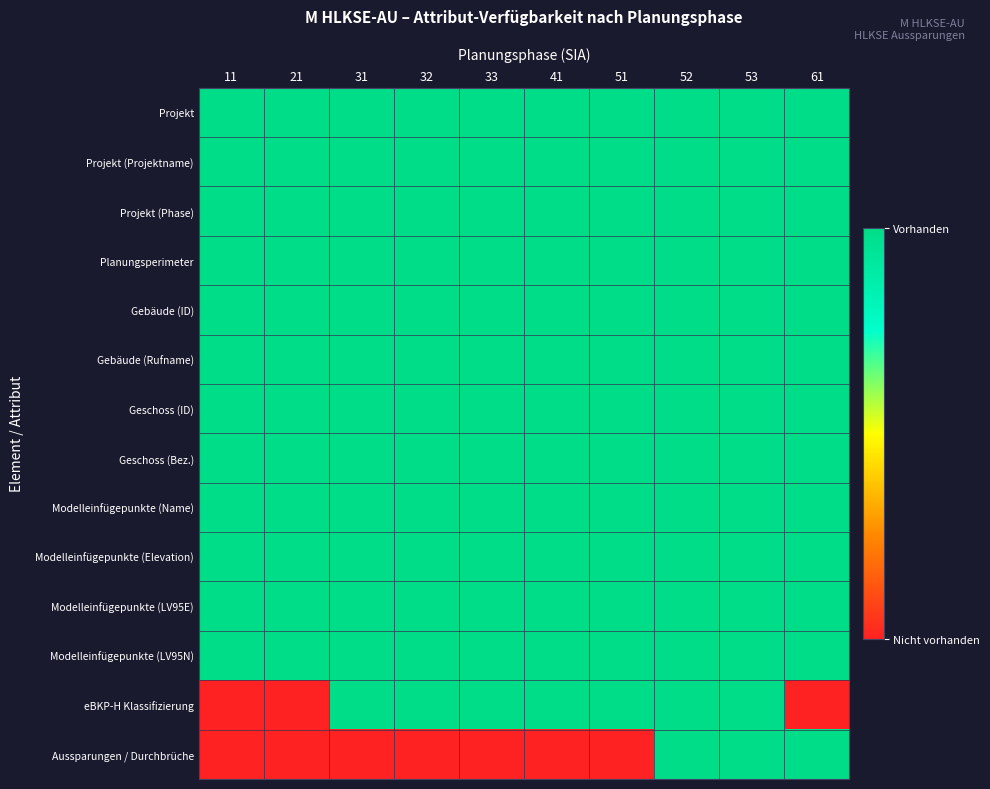

Which series has the largest total across all categories?

Projekt